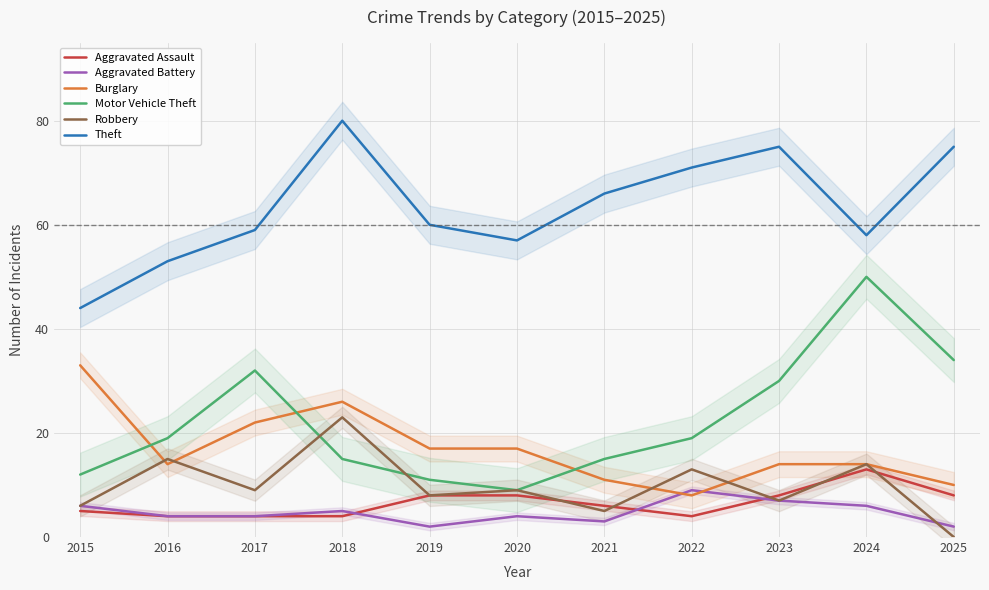

In Theft, how many points are lower than both neighbors (excluding endpoints)?

2